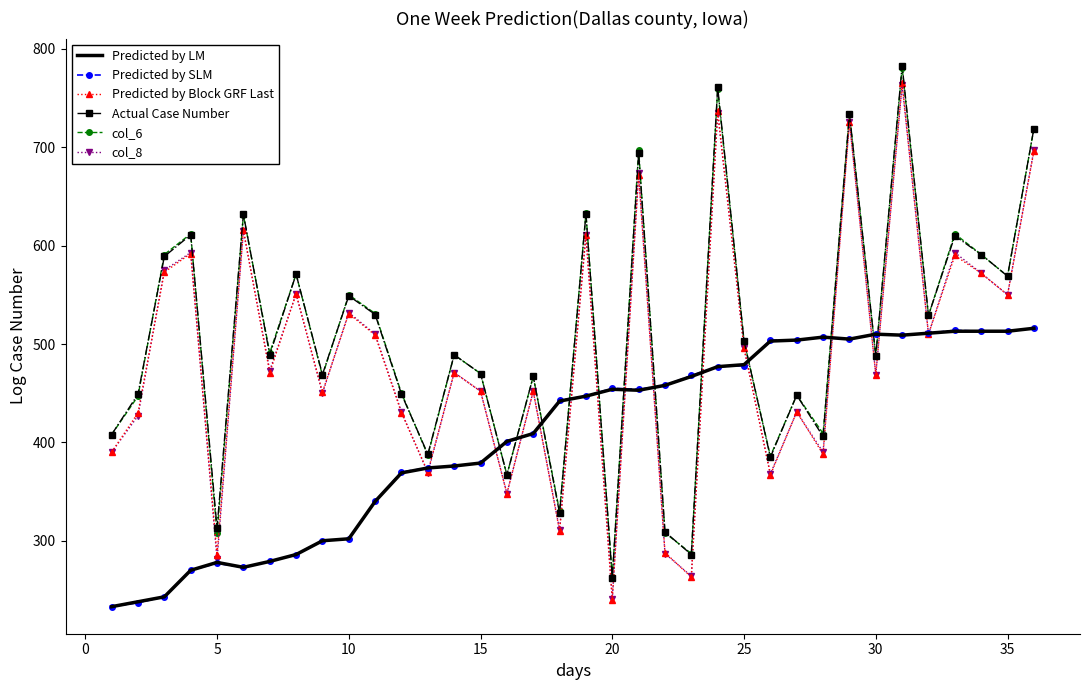

Which series has the widest spread of values?

Predicted by Block GRF Last